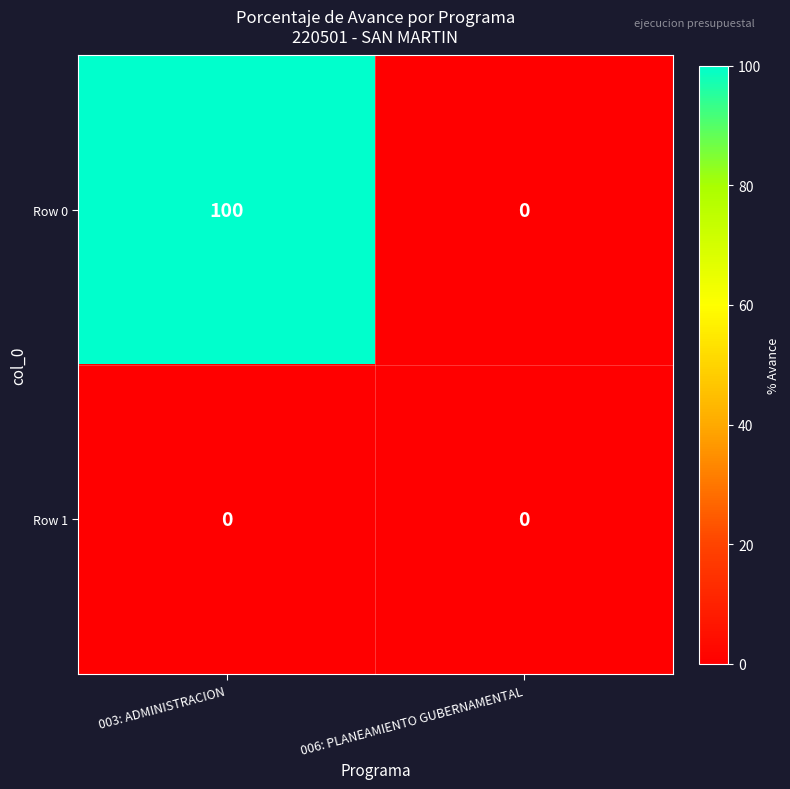

At 003: ADMINISTRACION, list the series in order from largest to smallest.

Row 0, Row 1